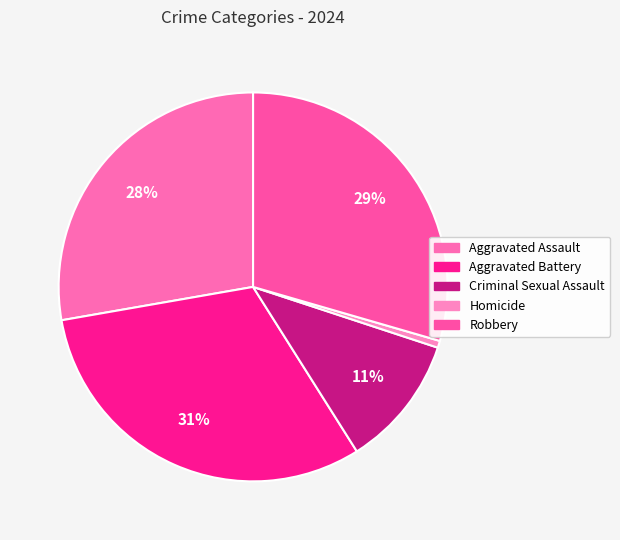

To the nearest percent, what is the difference between the largest and smallest slice percentages?

31%